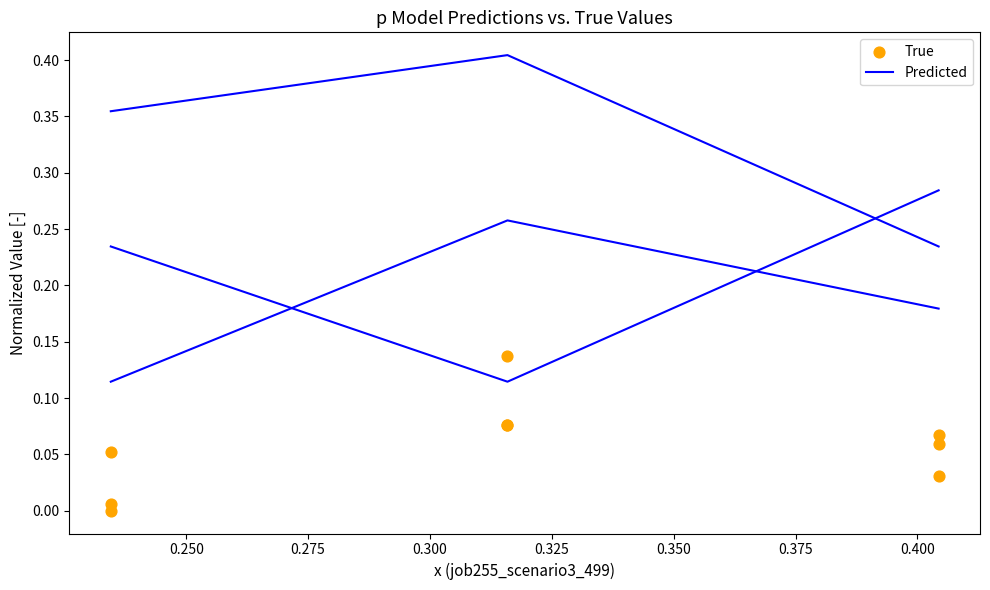

Is the value of True at 0.275 greater than the value of Predicted at 0.275?

No